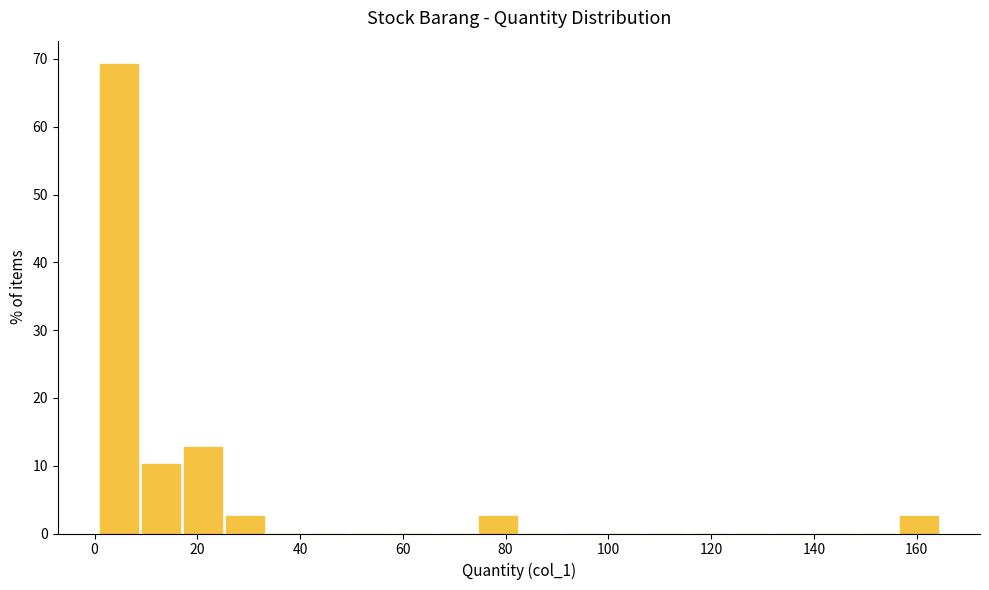

What is the height of the bar covering 74.8 to 83.0 on the x-axis? Neither the bar edges nor the heights are printed on the chart, so give them approximately, as read against the axes.

3